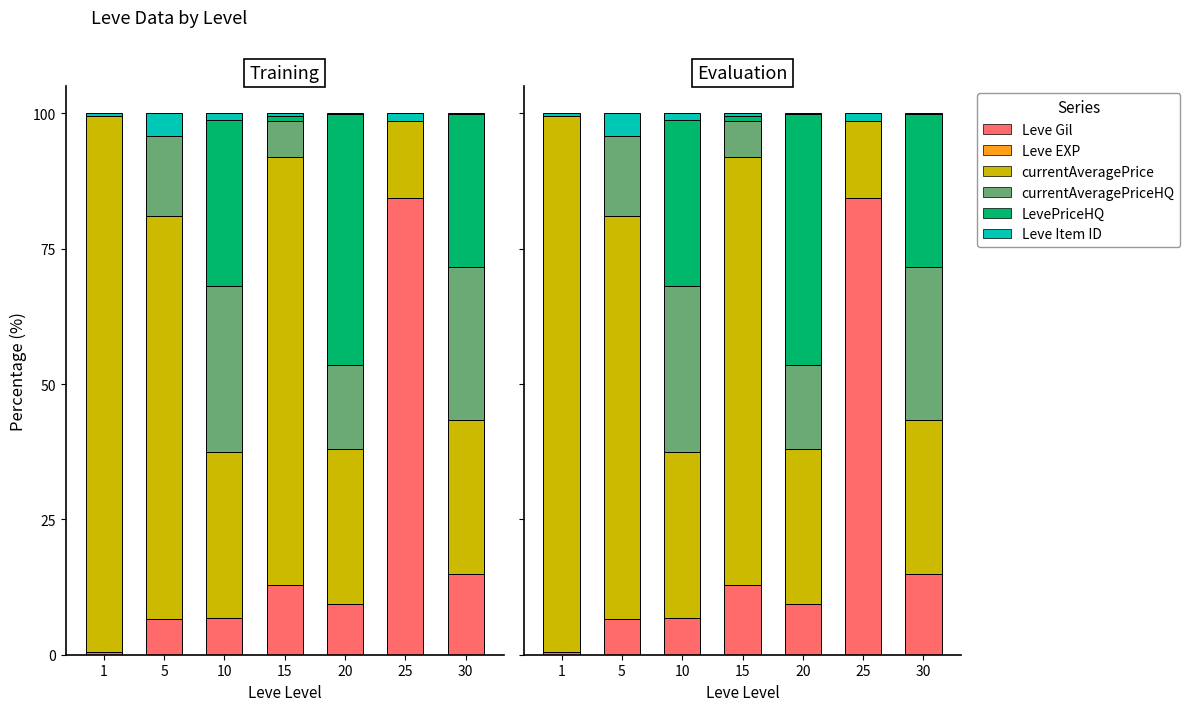

What is the spread (max minus min) of values at 30?

28.3